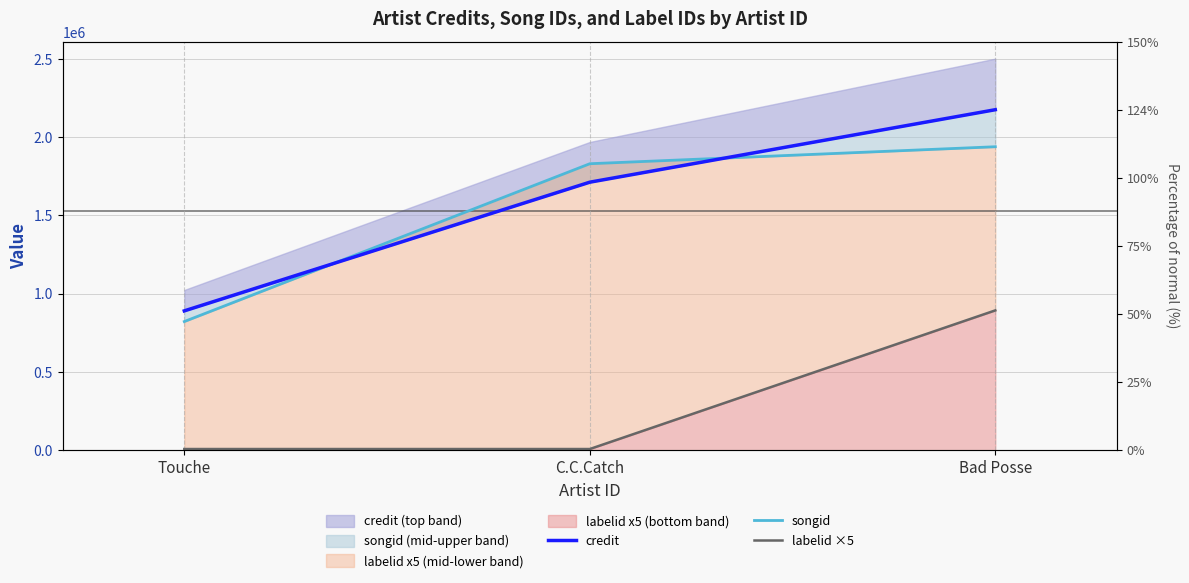

Does the chart display data point markers on the line(s)?

No